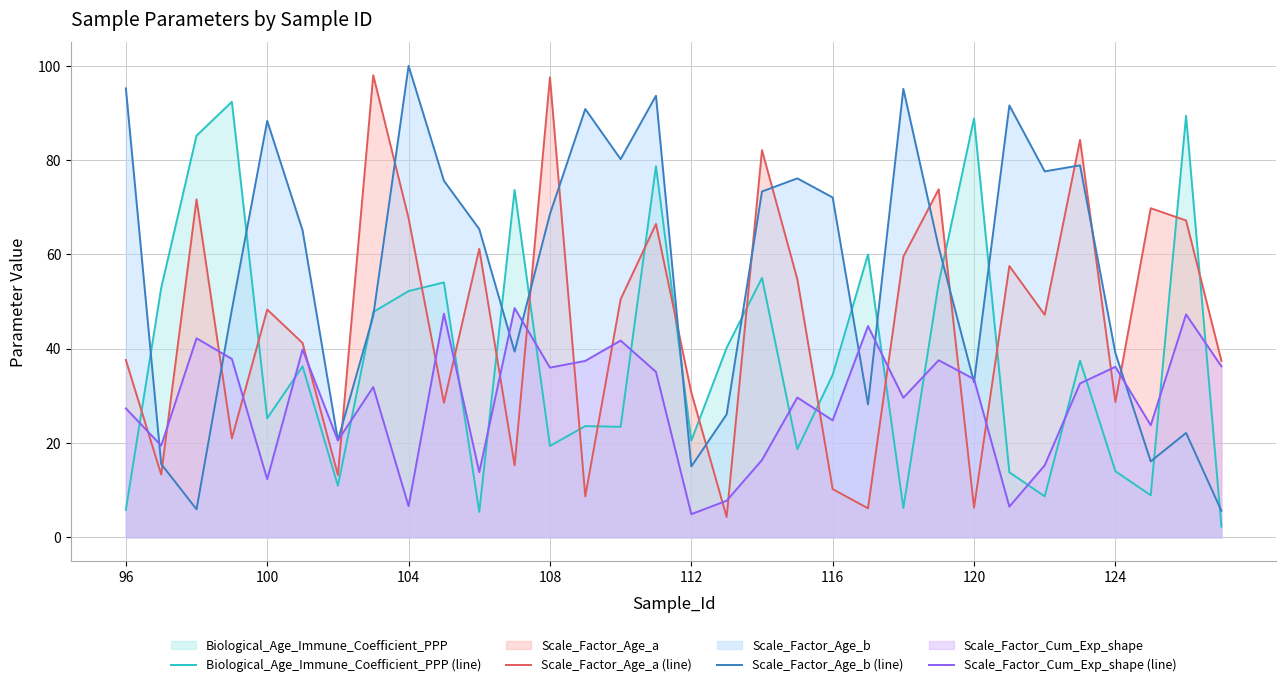

What value does the Scale_Factor_Age_a (line) series have at 124?

28.7